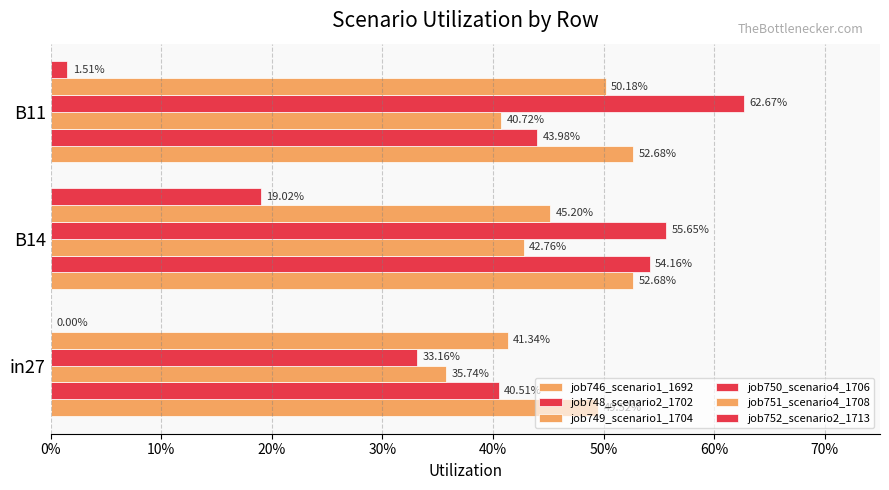

Reading right to left, what are all the values shown in this chart?

job746_scenario1_1692: 0.5	0.5	0.5
job748_scenario2_1702: 0.4	0.5	0.4
job749_scenario1_1704: 0.4	0.4	0.4
job750_scenario4_1706: 0.6	0.6	0.3
job751_scenario4_1708: 0.5	0.5	0.4
job752_scenario2_1713: 0.0	0.2	0.0